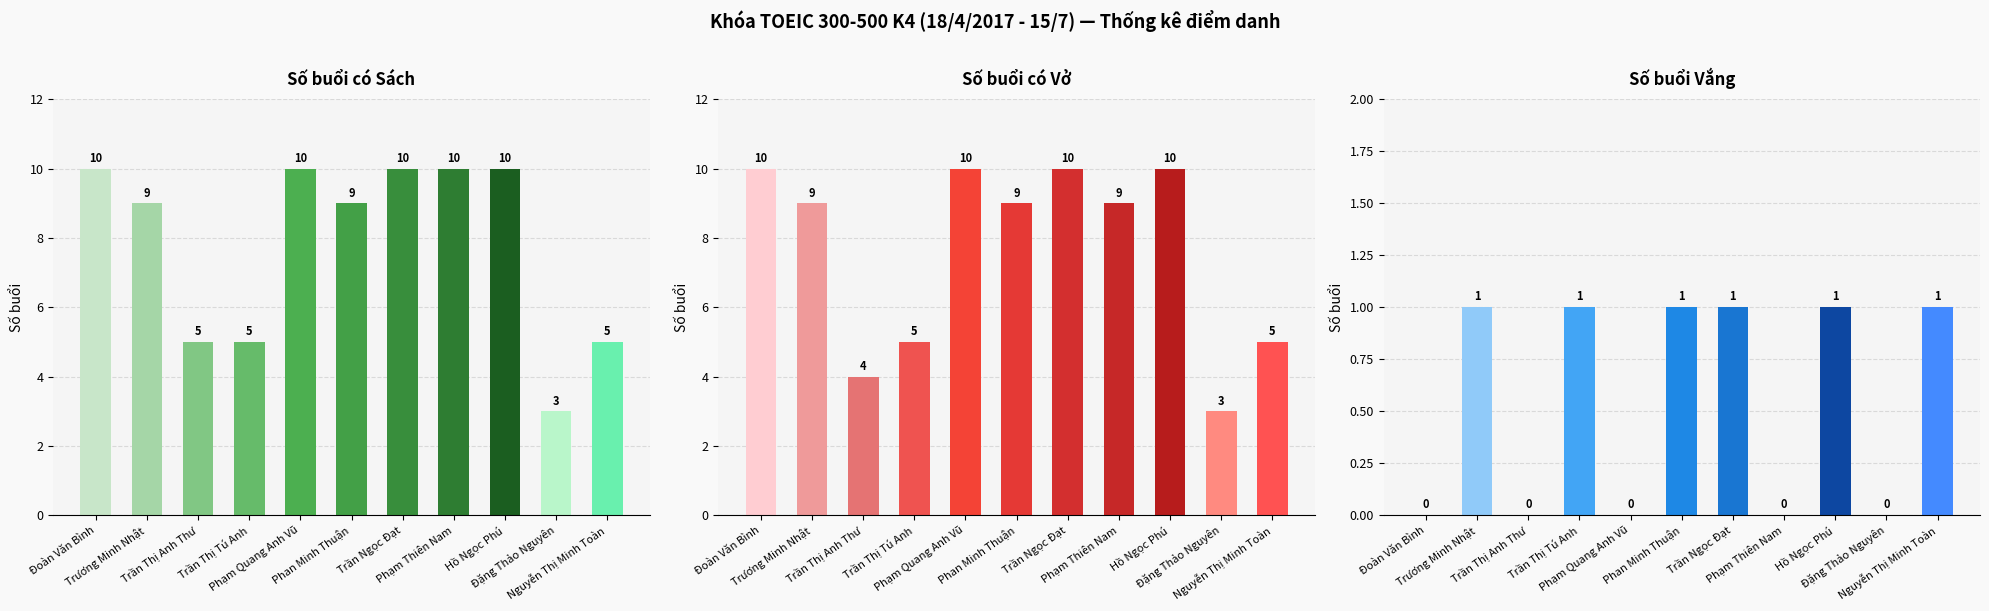

Reading left to right, extract all data points from this chart.

Số buổi có sách: Đoàn Văn Bình=10	Trương Minh Nhật=9	Trần Thị Anh Thư=5	Trần Thị Tú Anh=5	Phạm Quang Anh Vũ=10	Phan Minh Thuận=9	Trần Ngọc Đạt=10	Phạm Thiên Nam=10	Hồ Ngọc Phú=10	Đặng Thảo Nguyên=3	Nguyễn Thị Minh Toàn=5
Số buổi có vở: Đoàn Văn Bình=10	Trương Minh Nhật=9	Trần Thị Anh Thư=4	Trần Thị Tú Anh=5	Phạm Quang Anh Vũ=10	Phan Minh Thuận=9	Trần Ngọc Đạt=10	Phạm Thiên Nam=9	Hồ Ngọc Phú=10	Đặng Thảo Nguyên=3	Nguyễn Thị Minh Toàn=5
Số buổi vắng: Đoàn Văn Bình=0	Trương Minh Nhật=1	Trần Thị Anh Thư=0	Trần Thị Tú Anh=1	Phạm Quang Anh Vũ=0	Phan Minh Thuận=1	Trần Ngọc Đạt=1	Phạm Thiên Nam=0	Hồ Ngọc Phú=1	Đặng Thảo Nguyên=0	Nguyễn Thị Minh Toàn=1